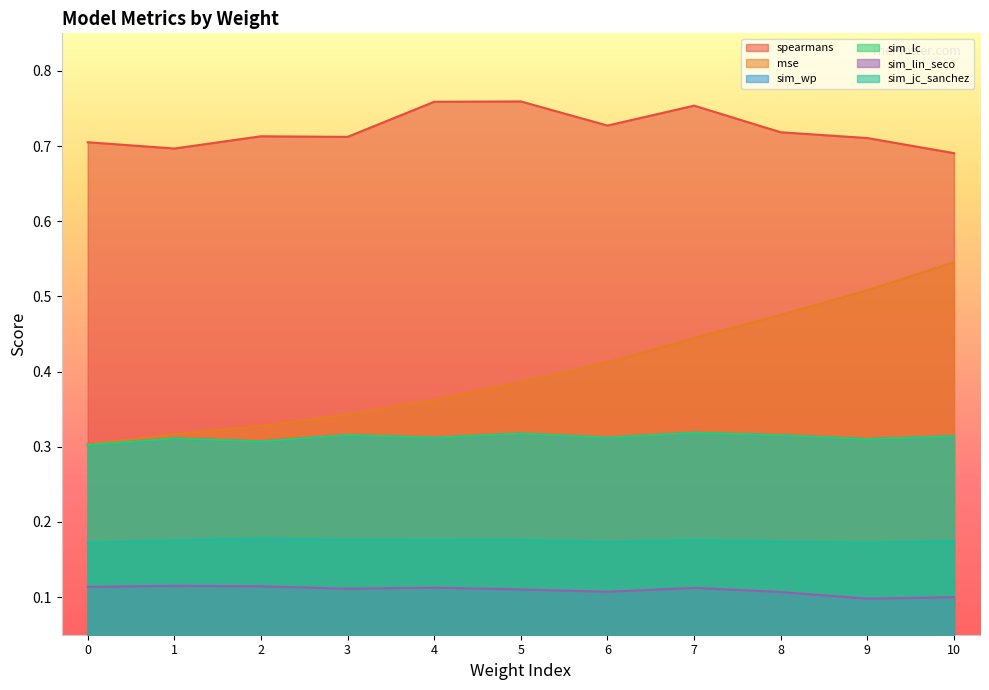

Reading left to right, transcribe all the data shown in this chart.

spearmans: 0.7	0.7	0.7	0.7	0.8	0.8	0.7	0.8	0.7	0.7	0.7
mse: 0.3	0.3	0.3	0.3	0.4	0.4	0.4	0.4	0.5	0.5	0.5
sim_wp: 0.3	0.3	0.3	0.3	0.3	0.3	0.3	0.3	0.3	0.3	0.3
sim_lc: 0.3	0.3	0.3	0.3	0.3	0.3	0.3	0.3	0.3	0.3	0.3
sim_lin_seco: 0.1	0.1	0.1	0.1	0.1	0.1	0.1	0.1	0.1	0.1	0.1
sim_jc_sanchez: 0.2	0.2	0.2	0.2	0.2	0.2	0.2	0.2	0.2	0.2	0.2